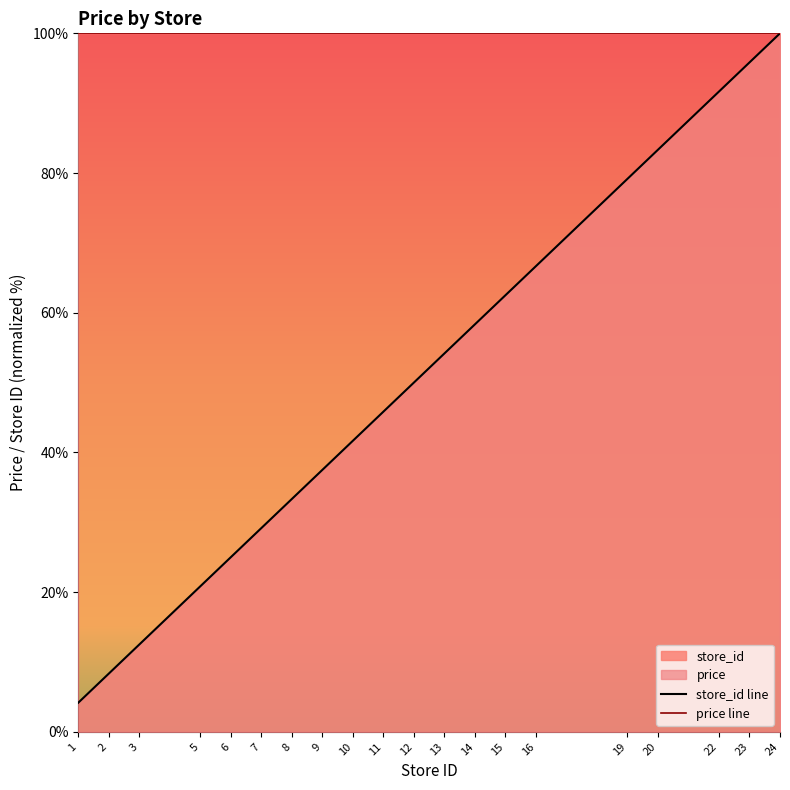

Rank the series by their maximum value, from lowest to highest.

store_id line, price line